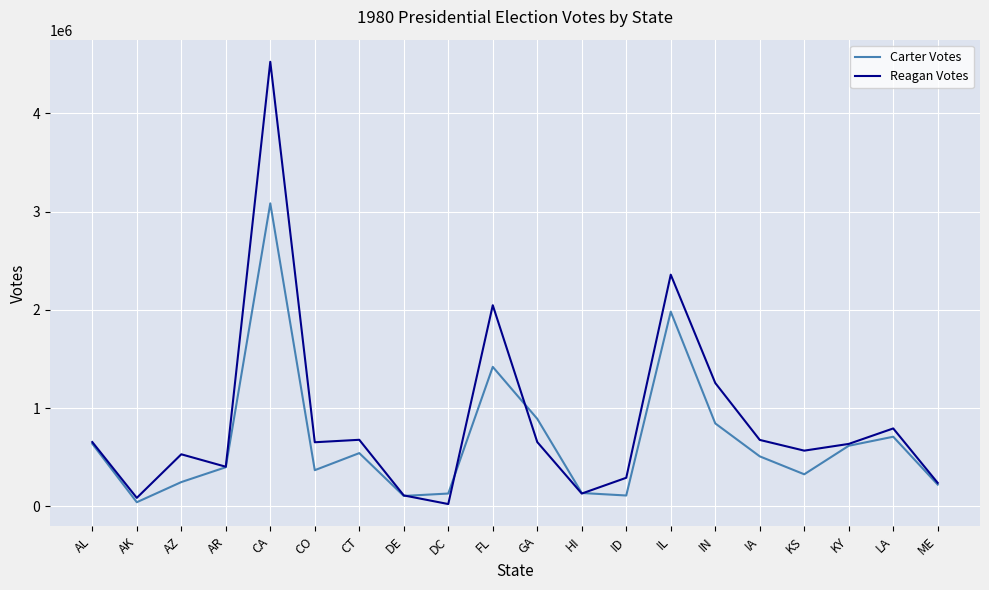

Which series has the largest range (max minus min)?

Reagan Votes